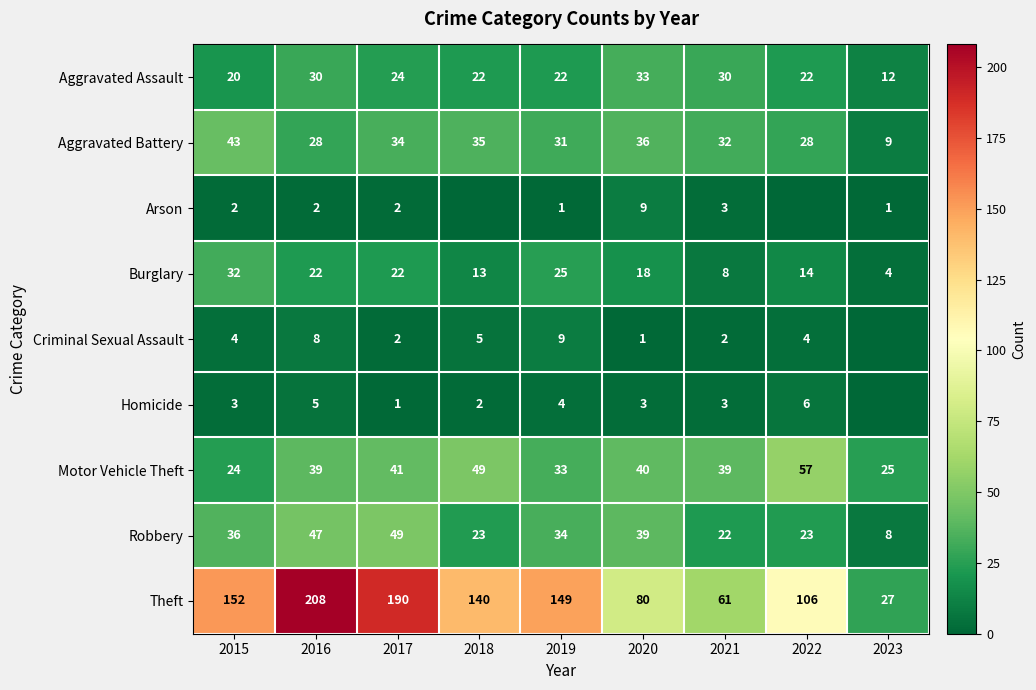

What is the total value across all series at 2023?

86